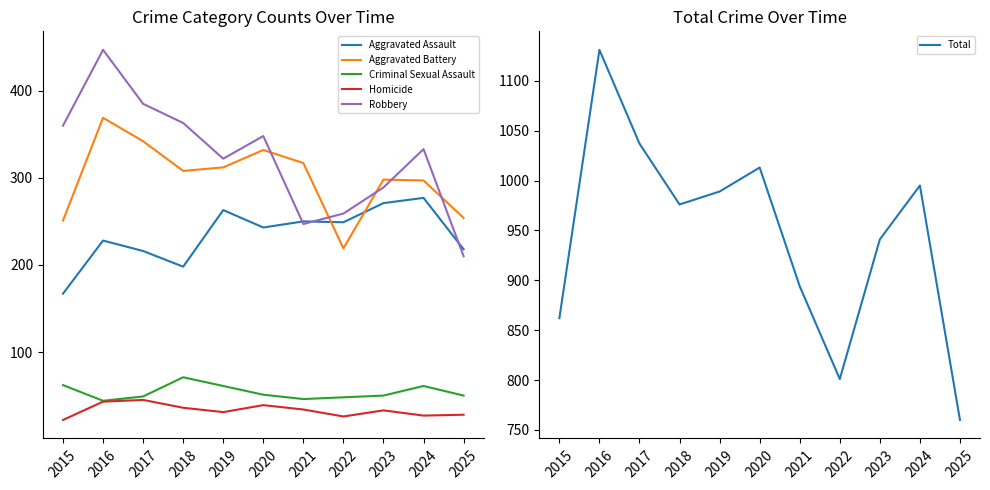

What is the sum of the Total values at 2015 and 2016?

1993